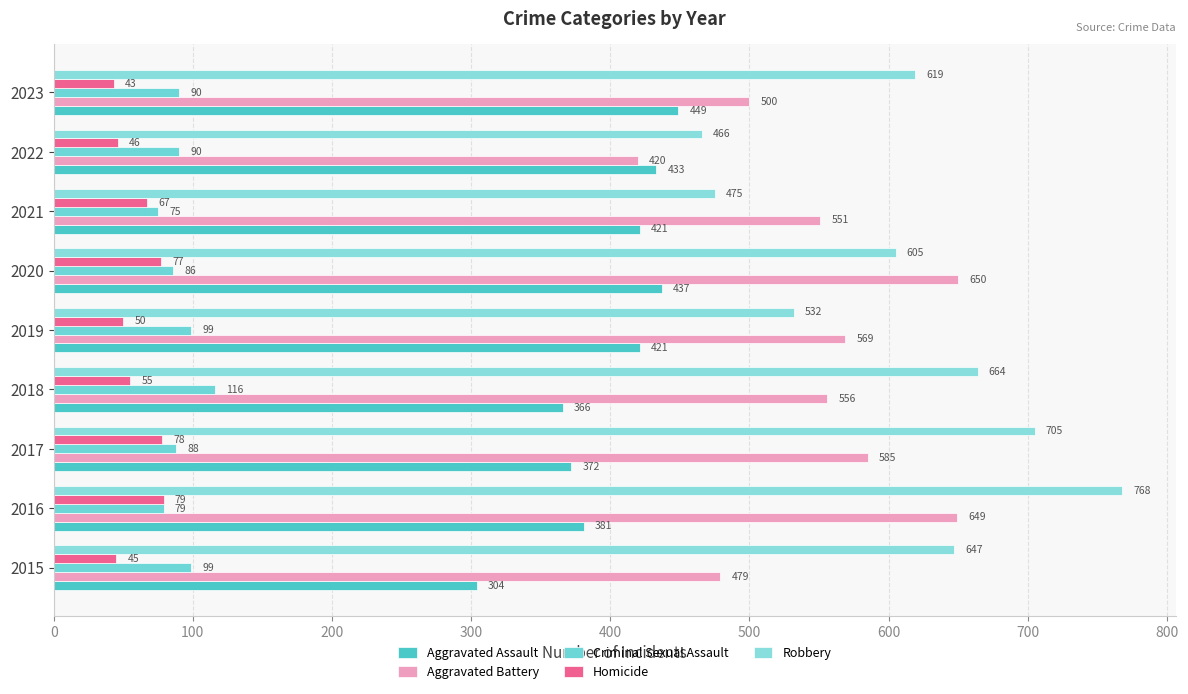

How many data points does each series have?

9